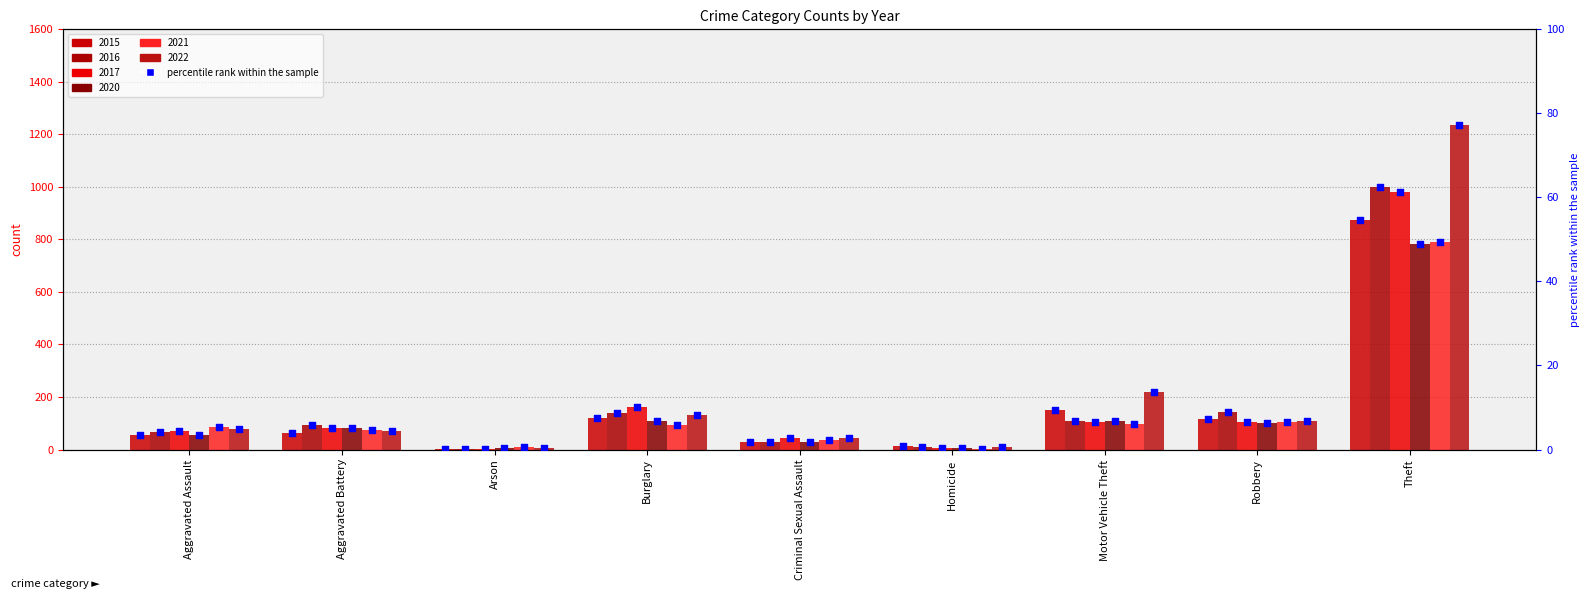

Between Aggravated Battery and Aggravated Assault, which is larger?

Aggravated Battery